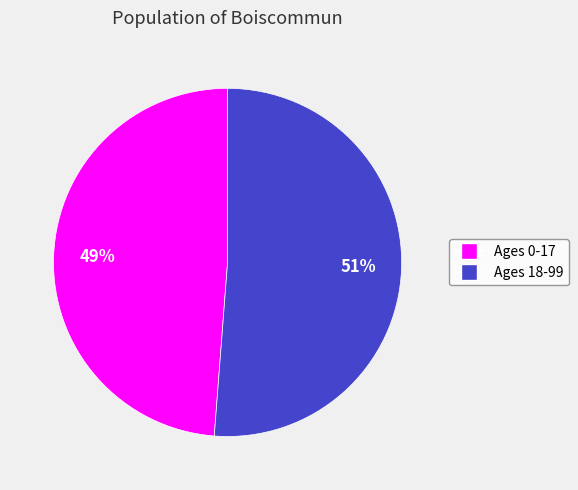

To the nearest percent, what is the difference between the largest and smallest slice percentages?

2%